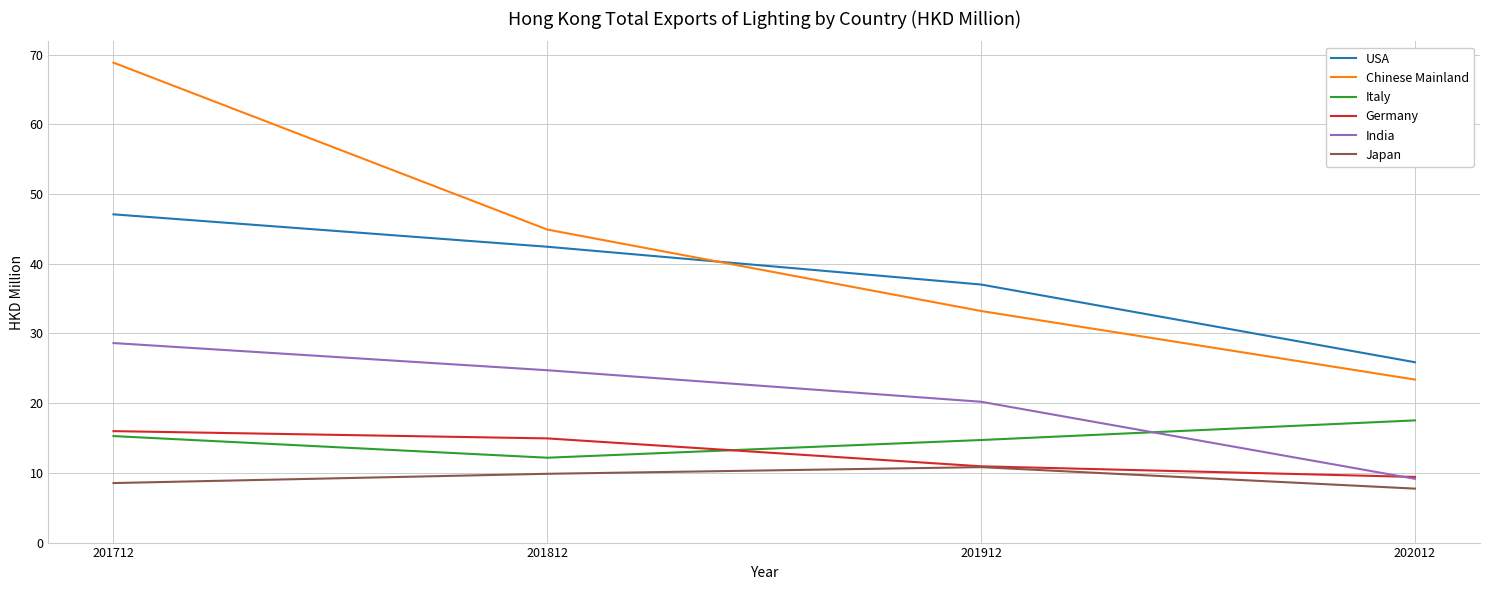

Is it true that India equals 9.1 at 202012?

True